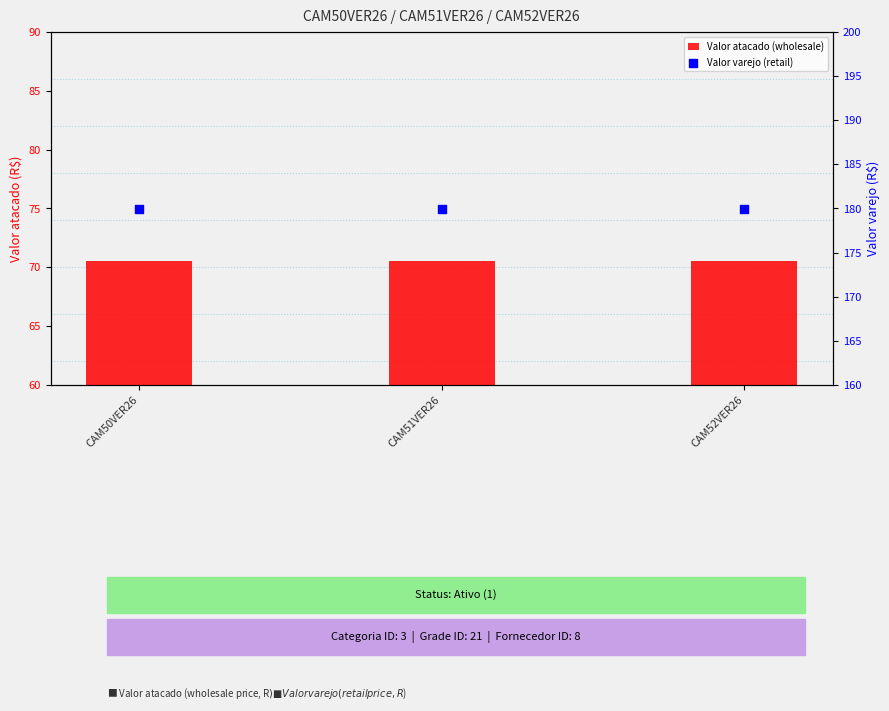

Which series reaches the maximum Y coordinate?

Valor varejo (retail)